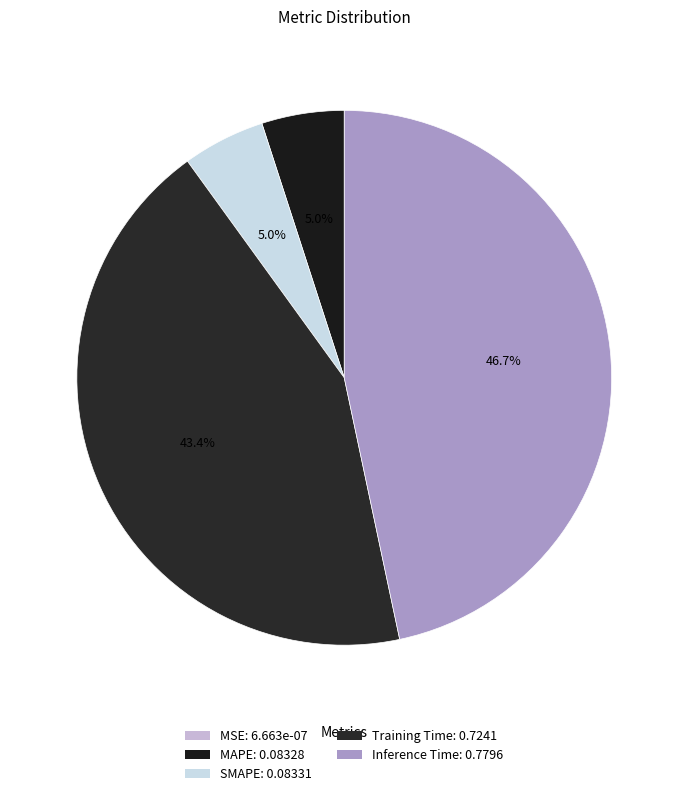

Does any single category account for the majority?

No